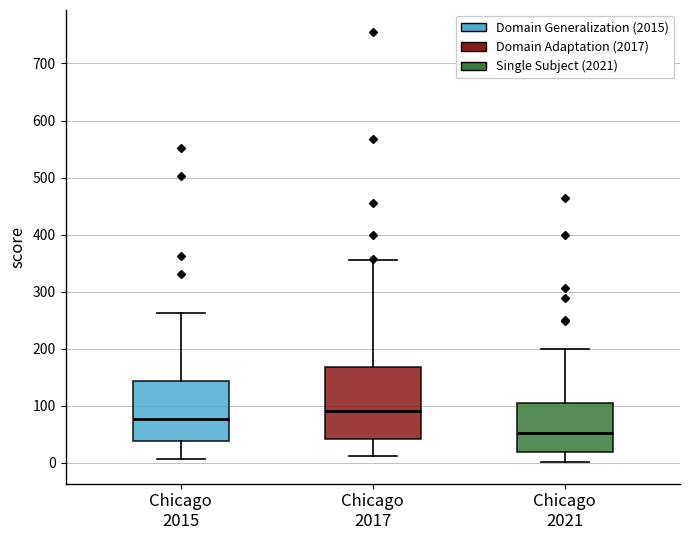

Which box's median line is the highest?

Chicago 2017